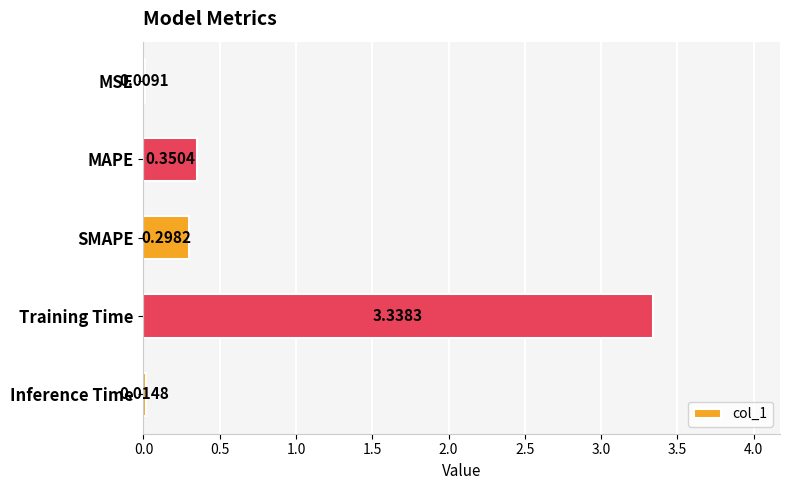

Where is the data nearest to the value 1?

MAPE